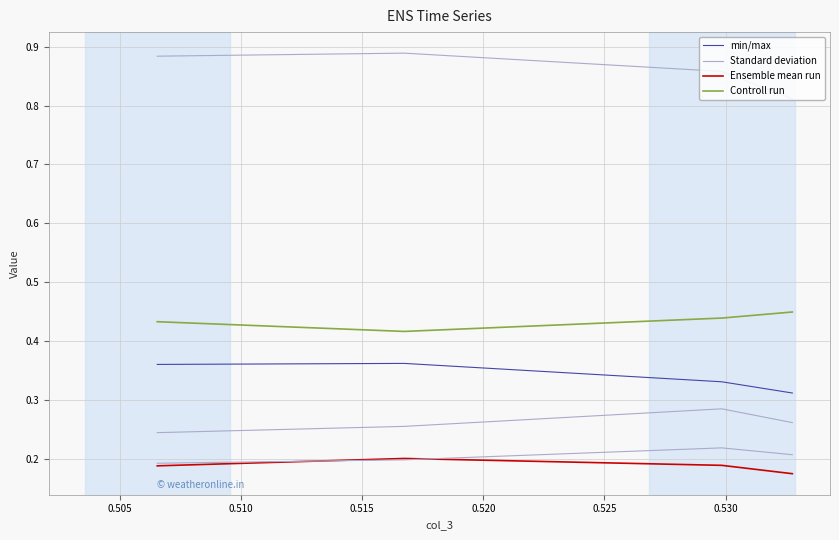

True or false: Controll run and Ensemble mean run intersect in this chart.

False